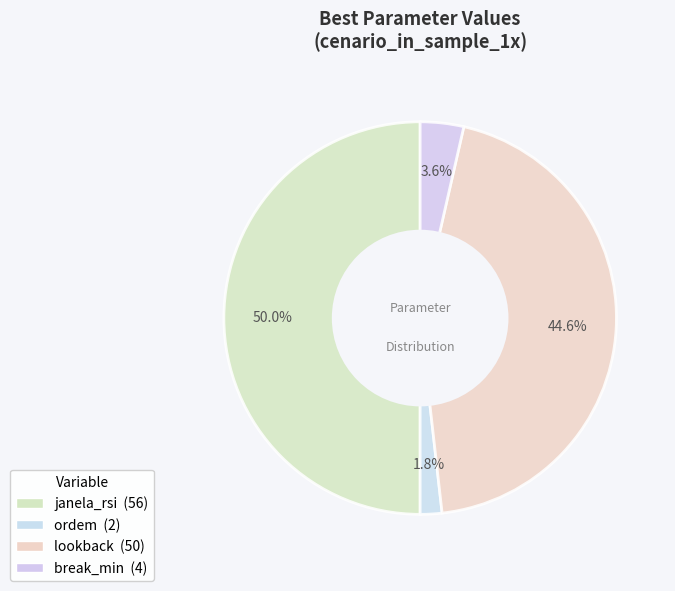

Combined, what portion of the pie is janela_rsi and lookback?

94.6%